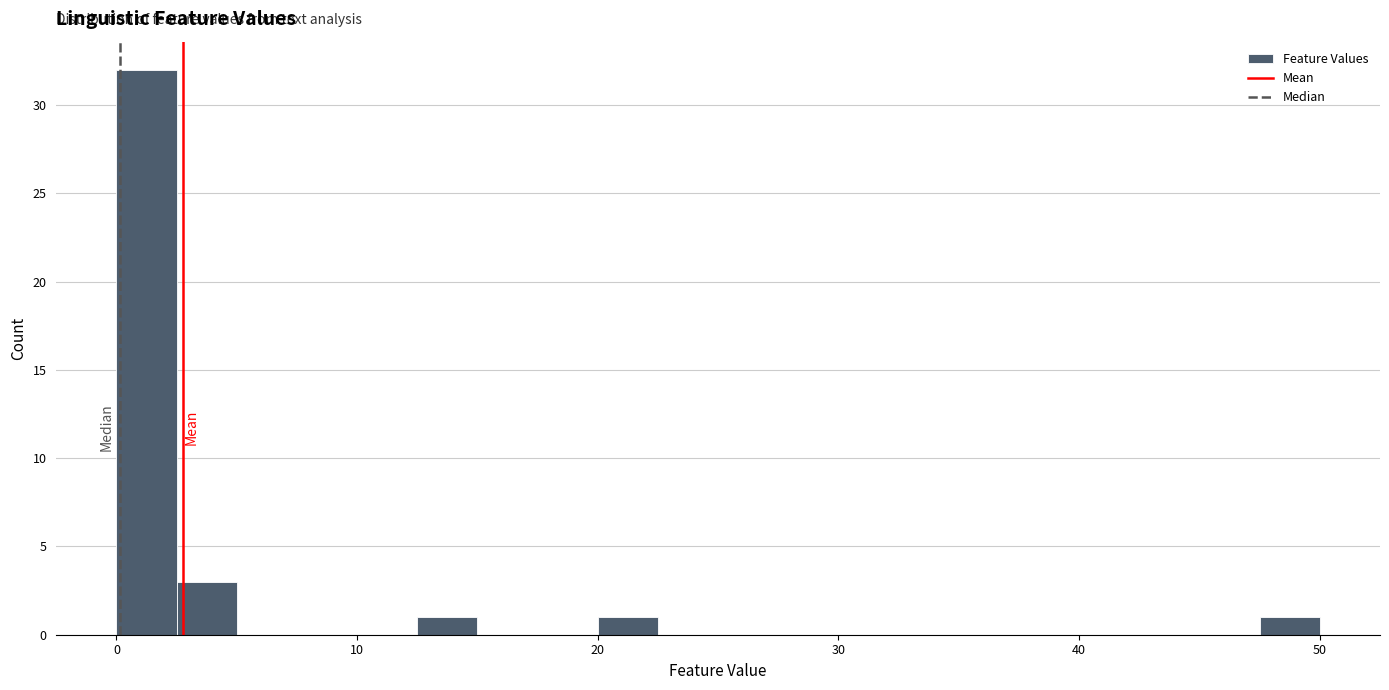

Read against the x-axis, roughly where is the centre of the tallest bar?

1